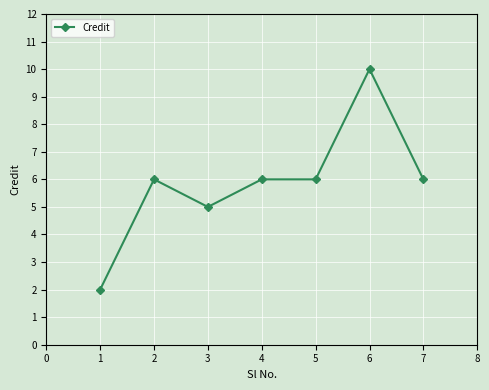

Reading left to right, list all the values displayed in this chart.

2	6	5	6	6	10	6